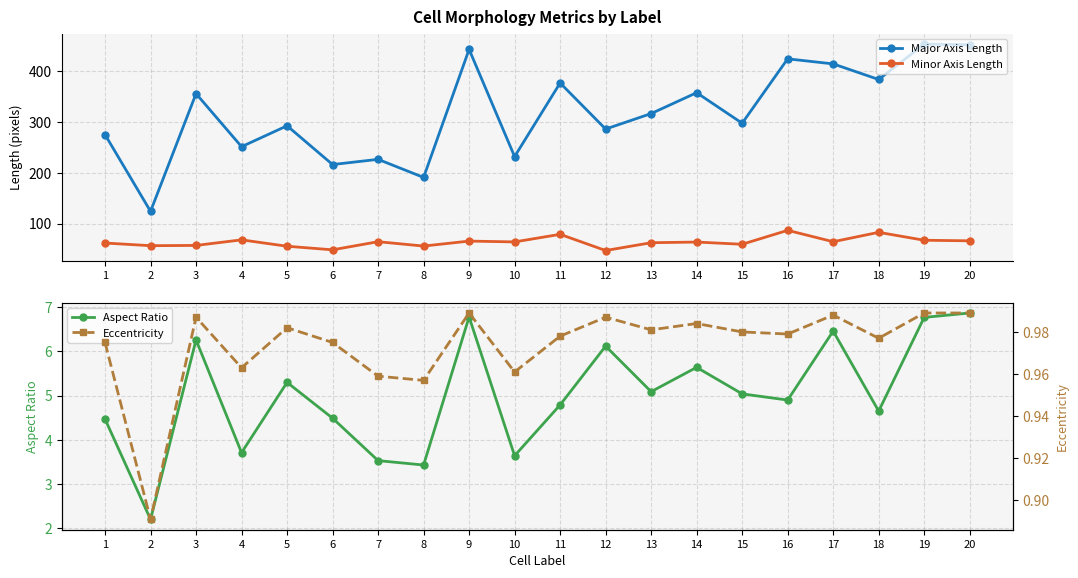

The value of Major Axis Length at 3 is 356.1. True or false?

True